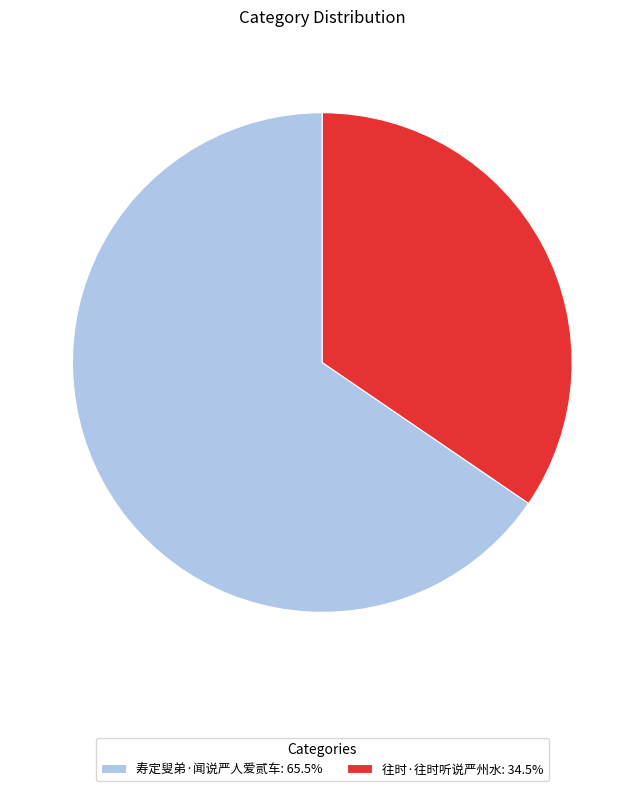

True or false: 寿定叟弟·闻说严人爱贰车 accounts for 65% of the total.

True